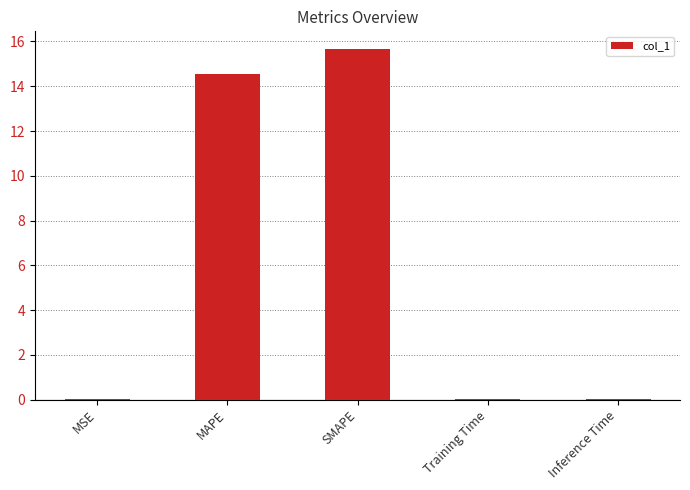

The value at MSE is 0.0. True or false?

True